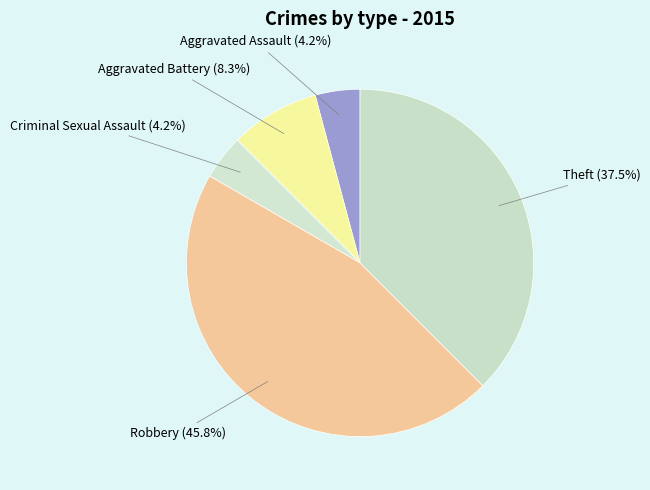

Is the sum of Theft and Aggravated Assault greater than half?

No